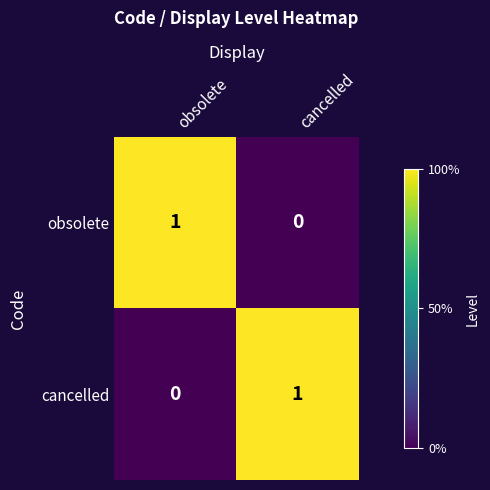

At which label does obsolete reach its peak?

obsolete